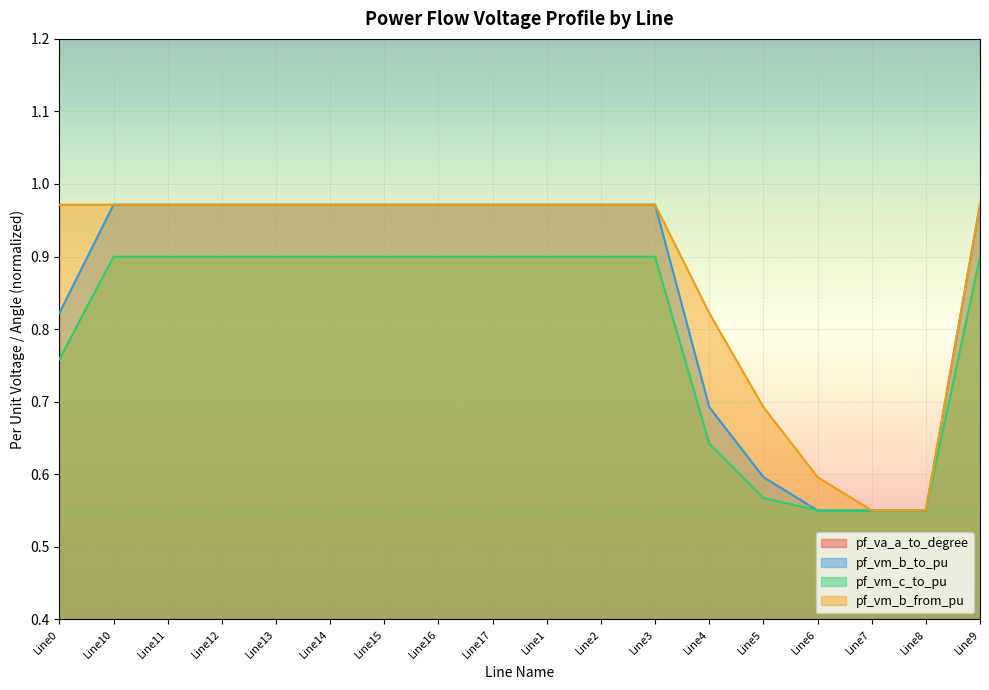

What is the value of the pf_vm_b_from_pu point at the 15th from the left?

0.6